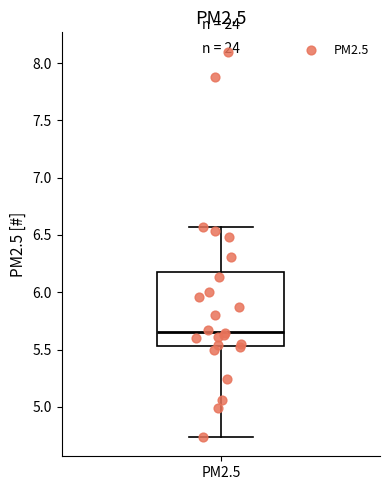

Transcribe this box plot: give where the median line is, the range the box spans, and where the two whiskers end, as read against the y-axis. The values are not printed on the chart, so give them approximately, as read against the axis.

median 5.65, box 5.55 to 6.20, whiskers 4.75 to 6.55